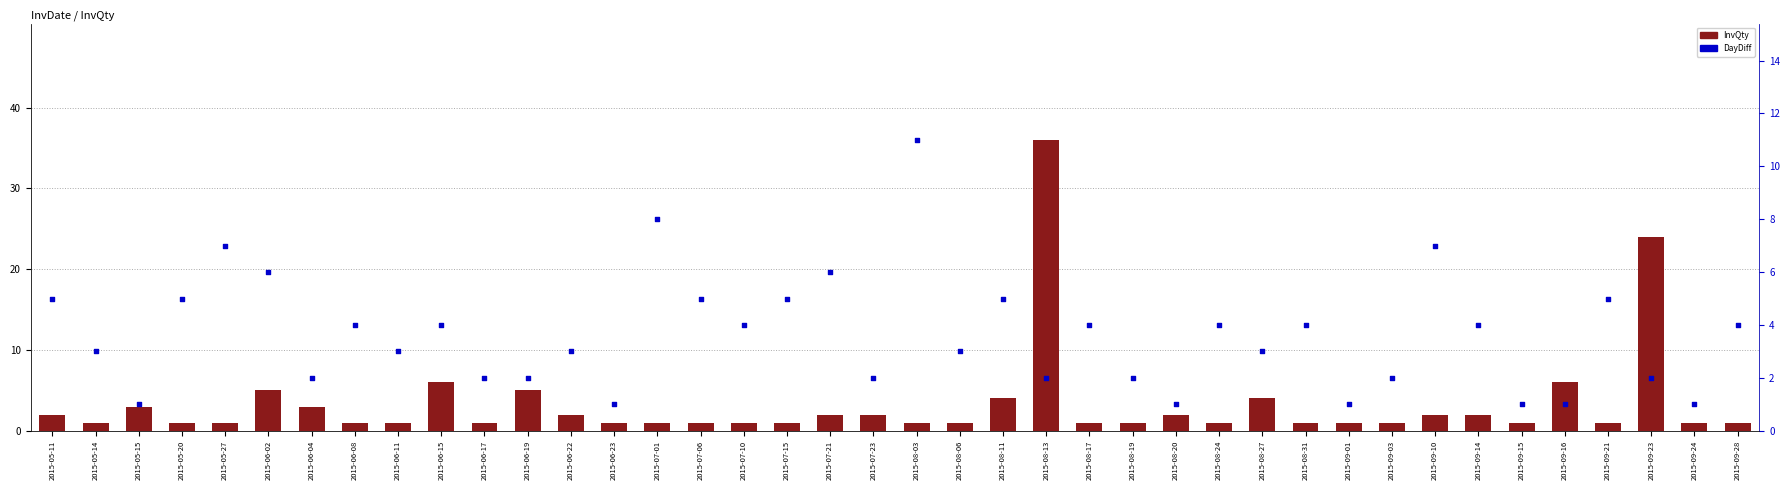

What is the total value across all series at 2015-06-08?

5